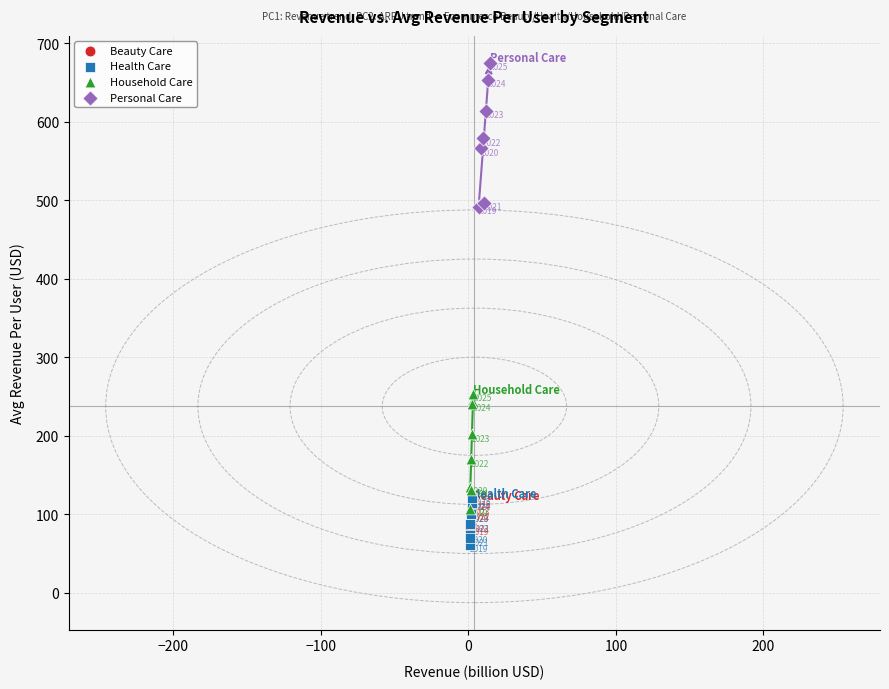

Which series contains the highest Y value?

Personal Care